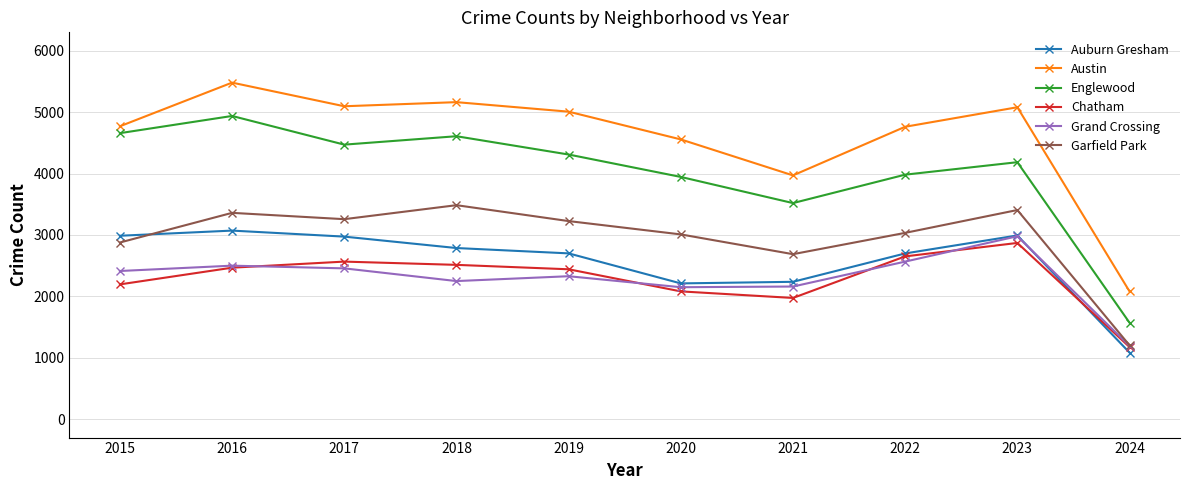

True or false: Englewood has more than 1 points higher than both neighbors.

True